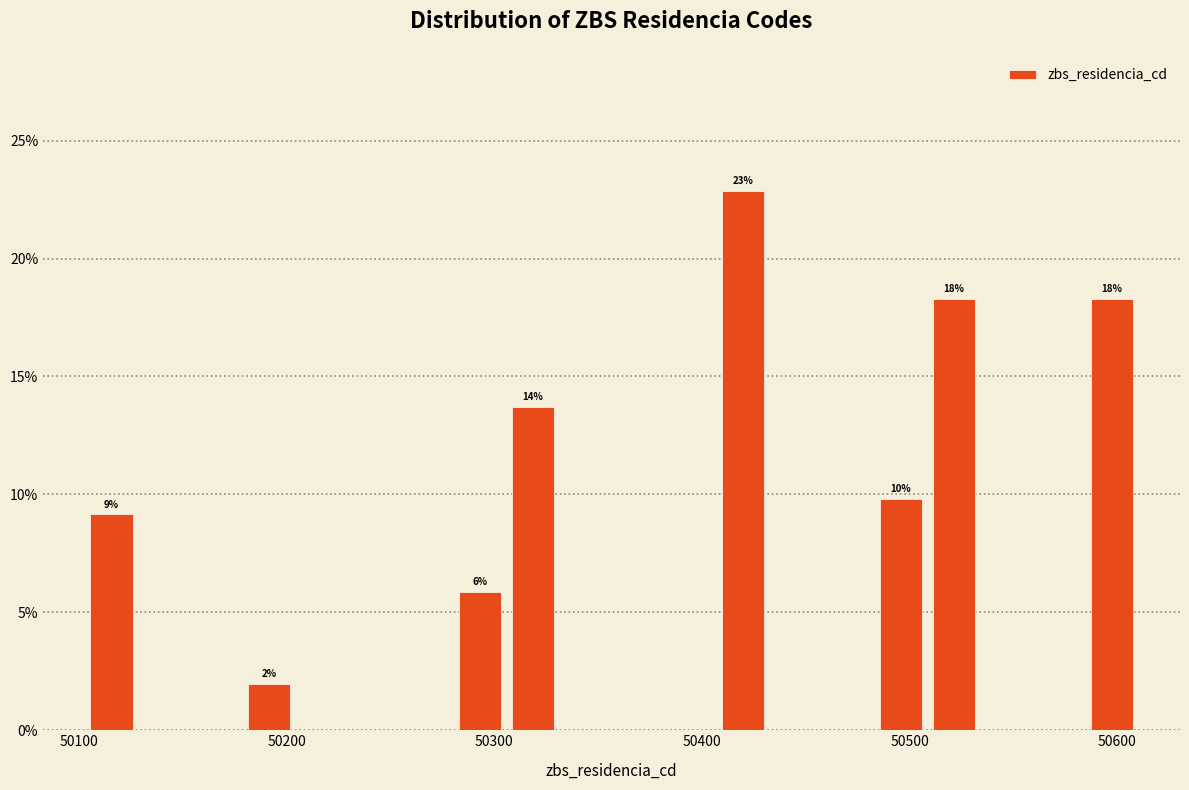

Around what value on the x-axis is the tallest bar? Give the approximate position of its centre, as read against the axis.

50420